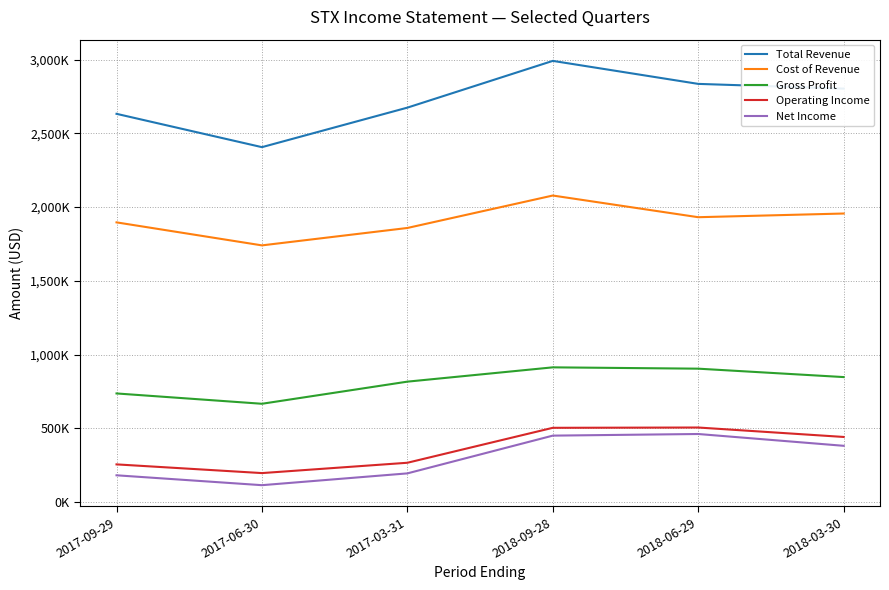

Reading right to left, what are all the values shown in this chart?

Total Revenue: 2803000	2835000	2991000	2674000	2406000	2632000
Cost of Revenue: 1956000	1931000	2078000	1858000	1740000	1896000
Gross Profit: 847000	904000	913000	816000	666000	736000
Operating Income: 441000	505000	503000	266000	196000	255000
Net Income: 381000	461000	450000	194000	114000	181000